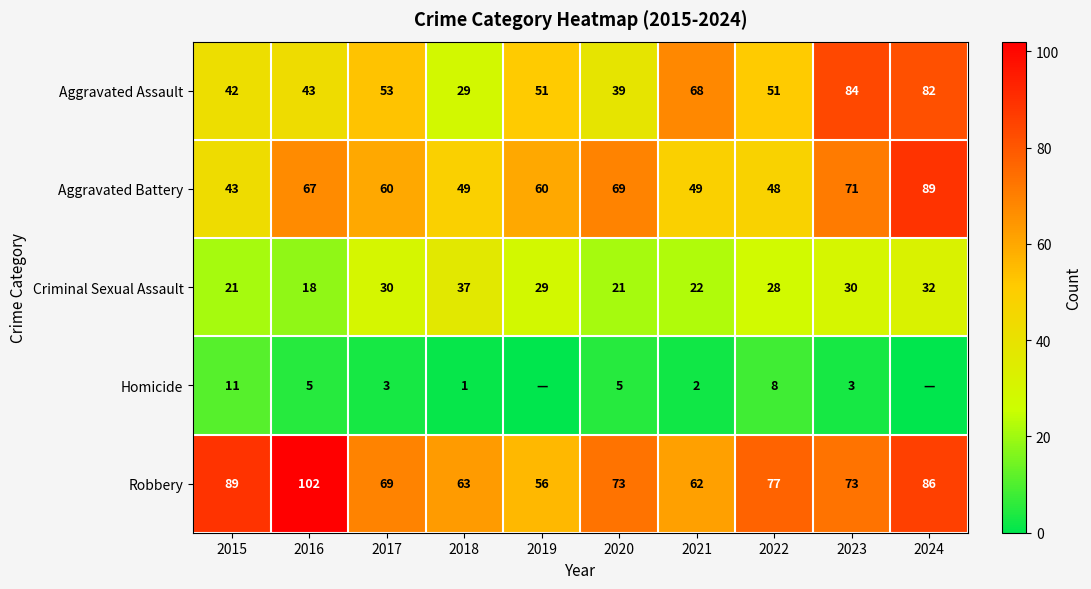

Which label corresponds to the smallest value in the chart?

2019